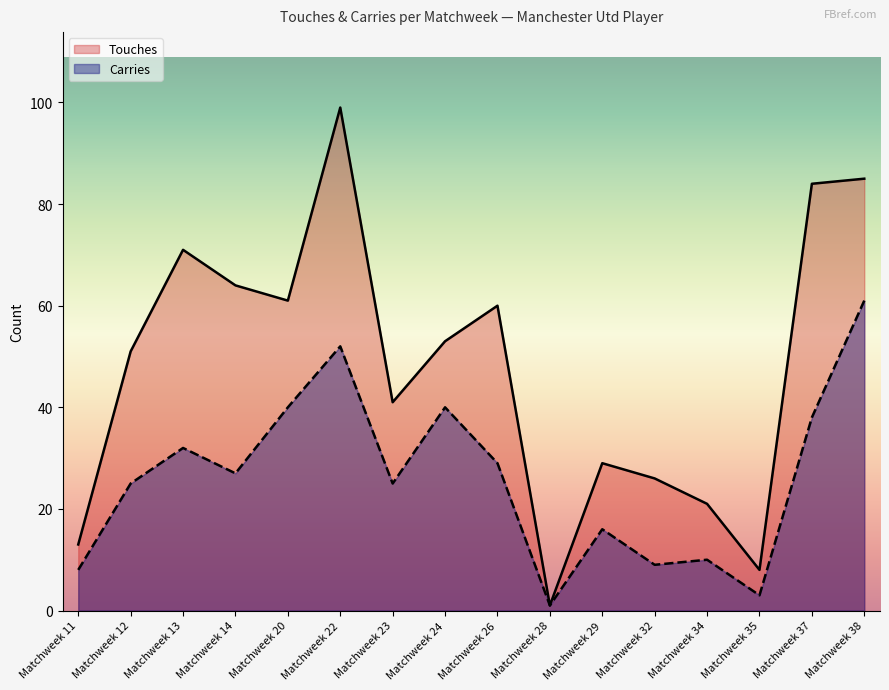

Reading left to right, list all the values displayed in this chart.

Touches: Matchweek 11=13	Matchweek 12=51	Matchweek 13=71	Matchweek 14=64	Matchweek 20=61	Matchweek 22=99	Matchweek 23=41	Matchweek 24=53	Matchweek 26=60	Matchweek 28=1	Matchweek 29=29	Matchweek 32=26	Matchweek 34=21	Matchweek 35=8	Matchweek 37=84	Matchweek 38=85
Carries: Matchweek 11=8	Matchweek 12=25	Matchweek 13=32	Matchweek 14=27	Matchweek 20=40	Matchweek 22=52	Matchweek 23=25	Matchweek 24=40	Matchweek 26=29	Matchweek 28=1	Matchweek 29=16	Matchweek 32=9	Matchweek 34=10	Matchweek 35=3	Matchweek 37=38	Matchweek 38=61